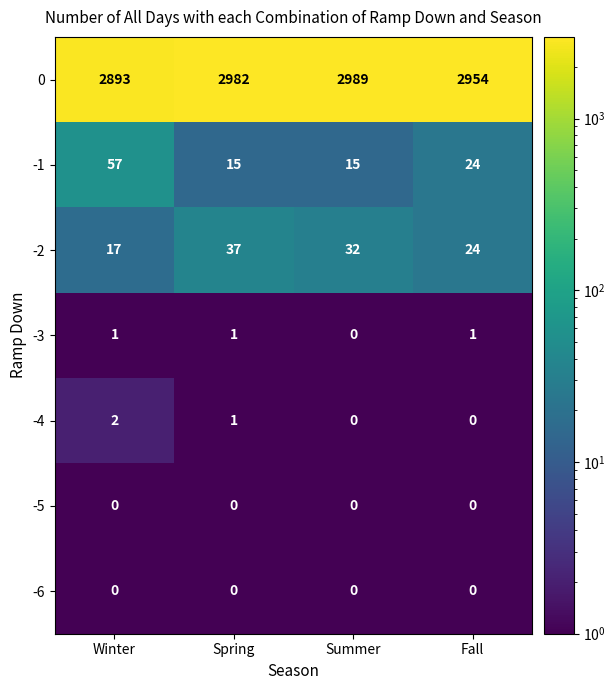

Which category has the lowest value across all series?

Summer